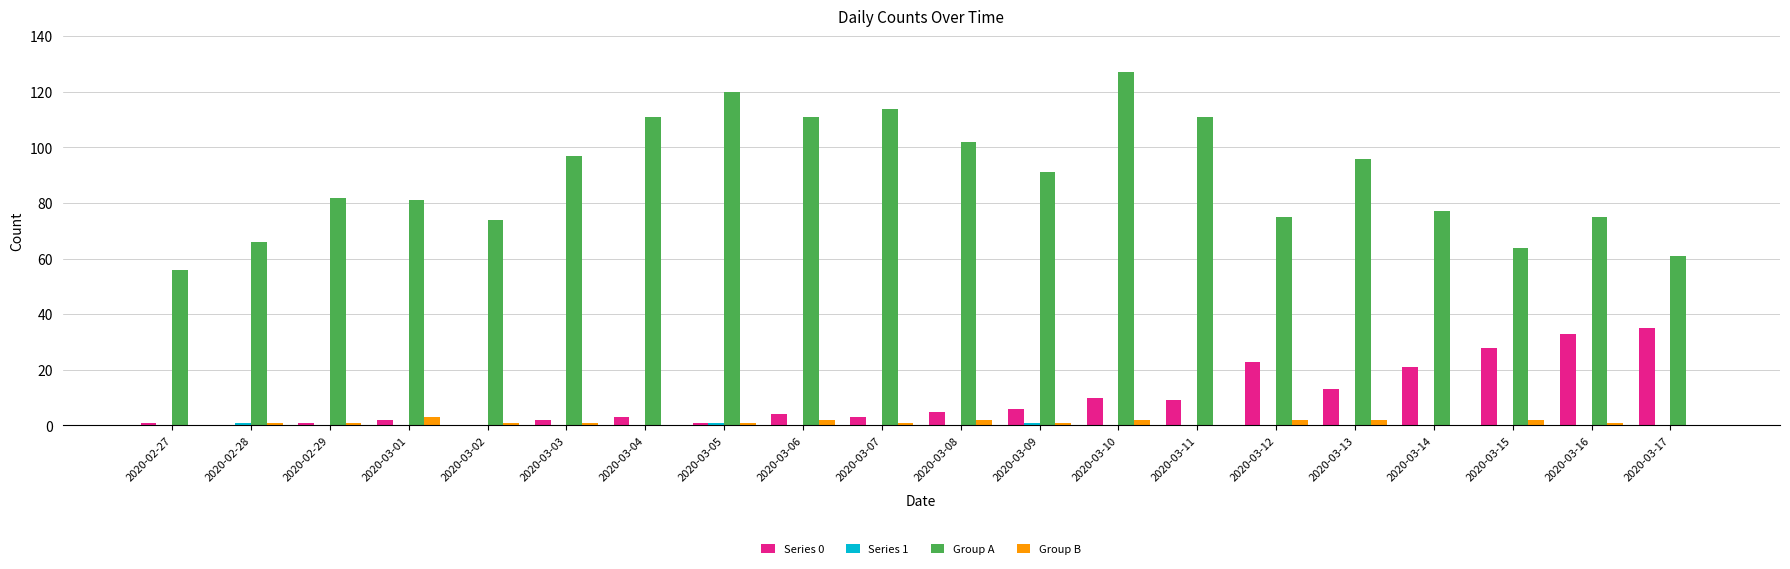

What is the sum of all Group A values?

1791